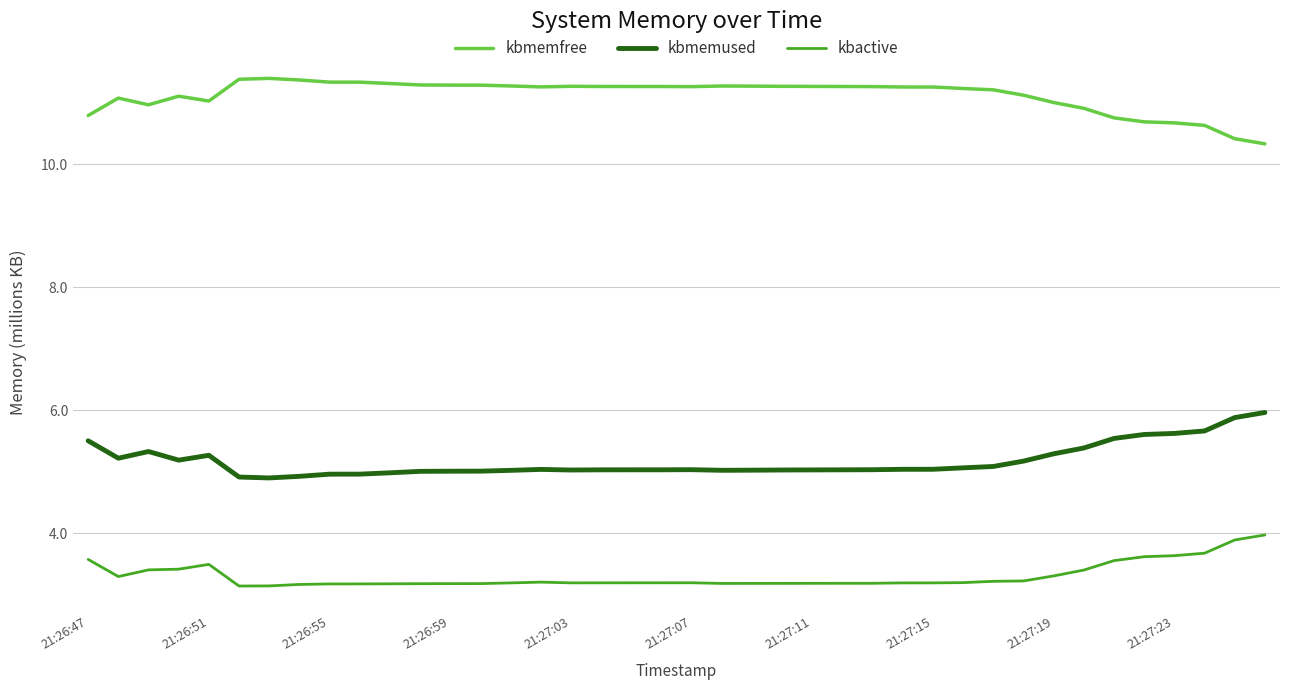

What is the greatest value displayed?

11.4